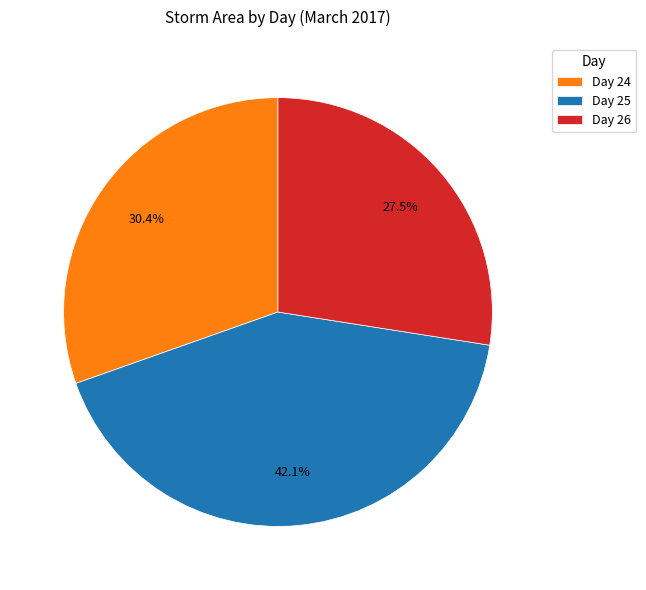

What percentage do Day 26 and Day 25 together represent?

69.6%